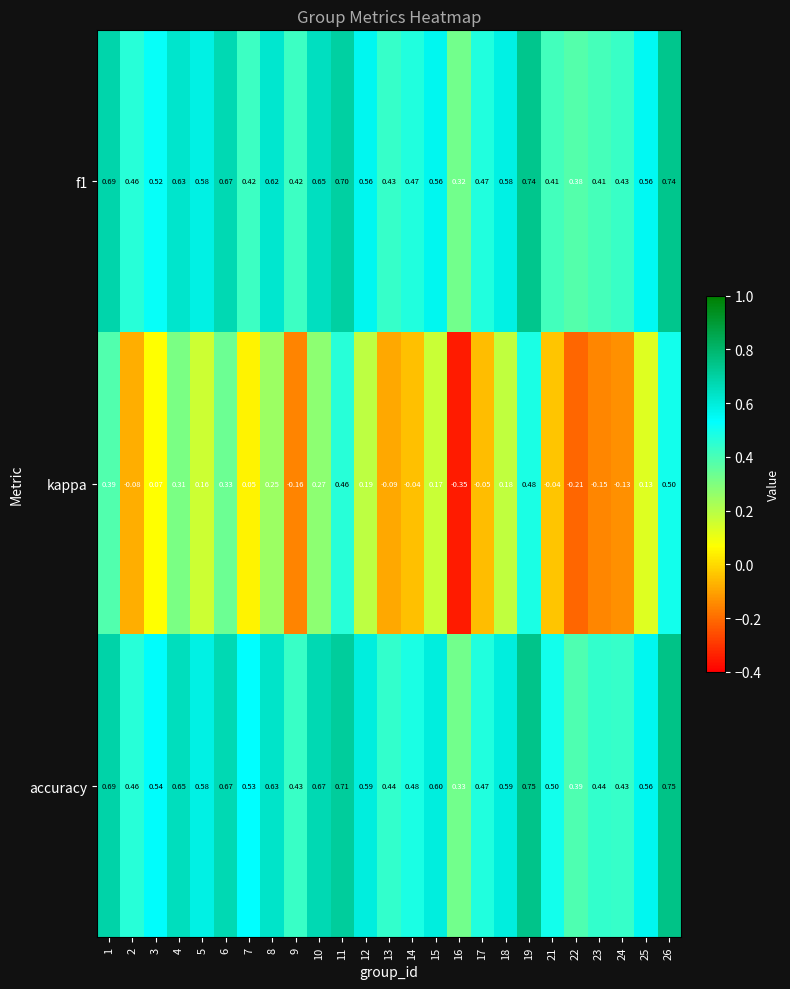

Count the number of categories in the chart.

25